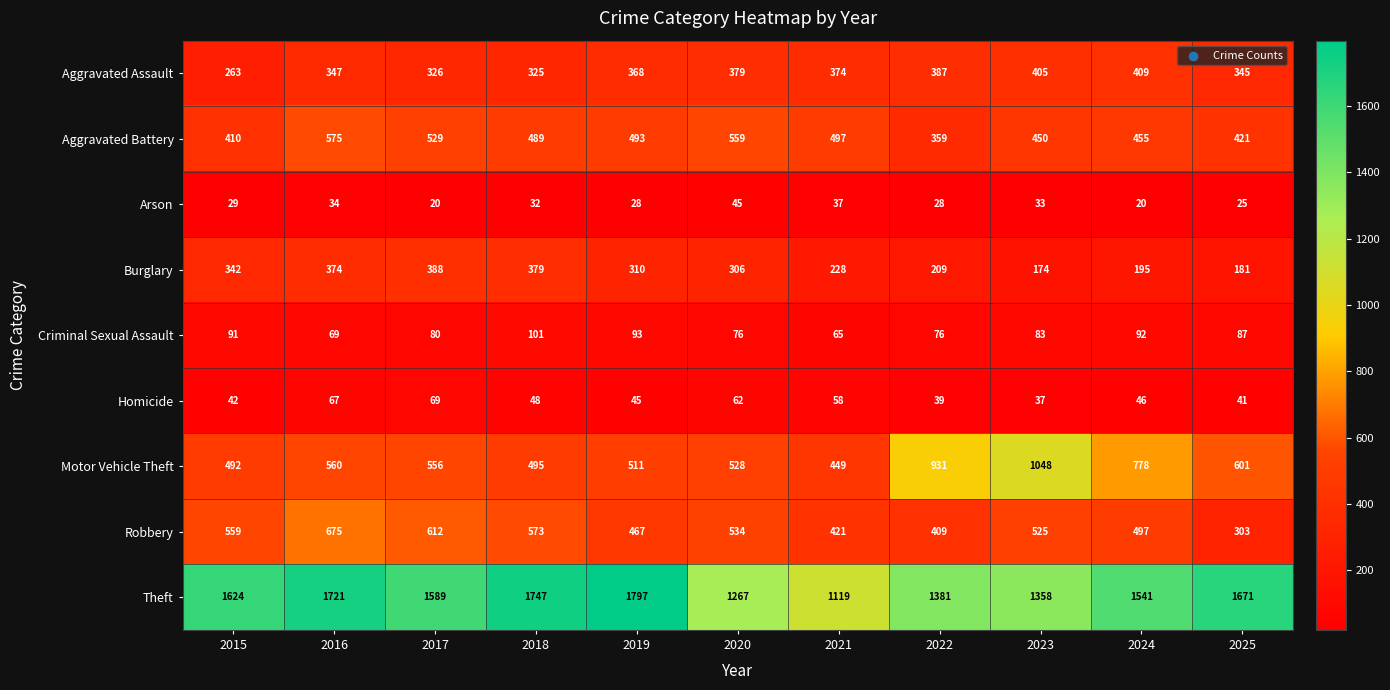

At which label is Robbery closest to 489?

2024